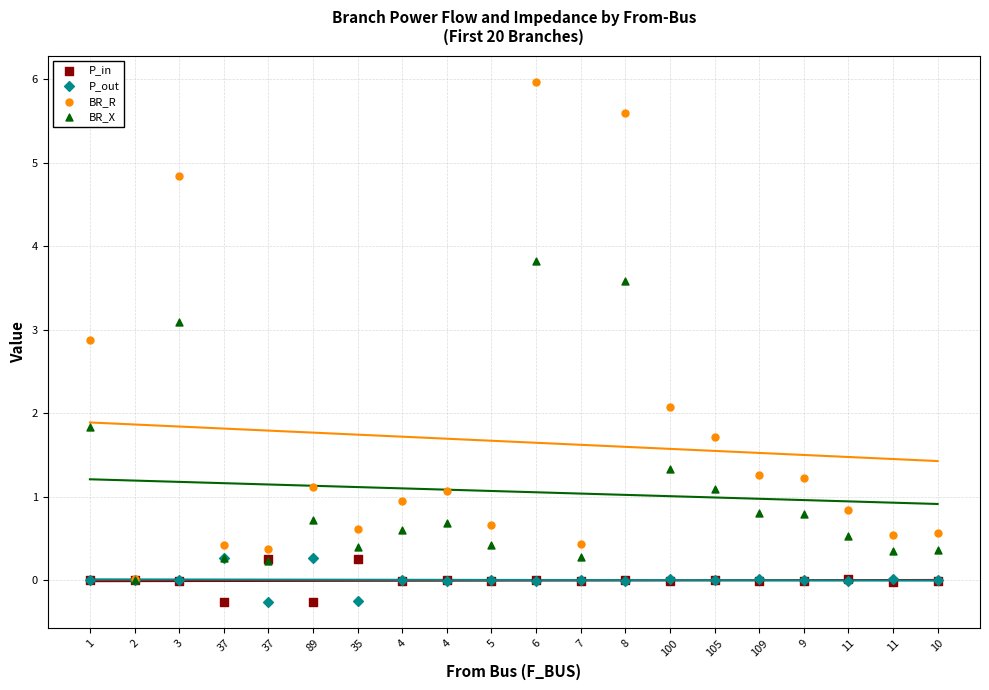

Across all series, what Y value is closest to 2?

2.1